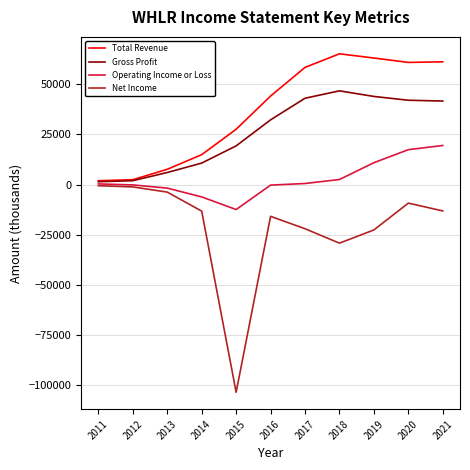

What is the highest value of the Operating Income or Loss series?

19500